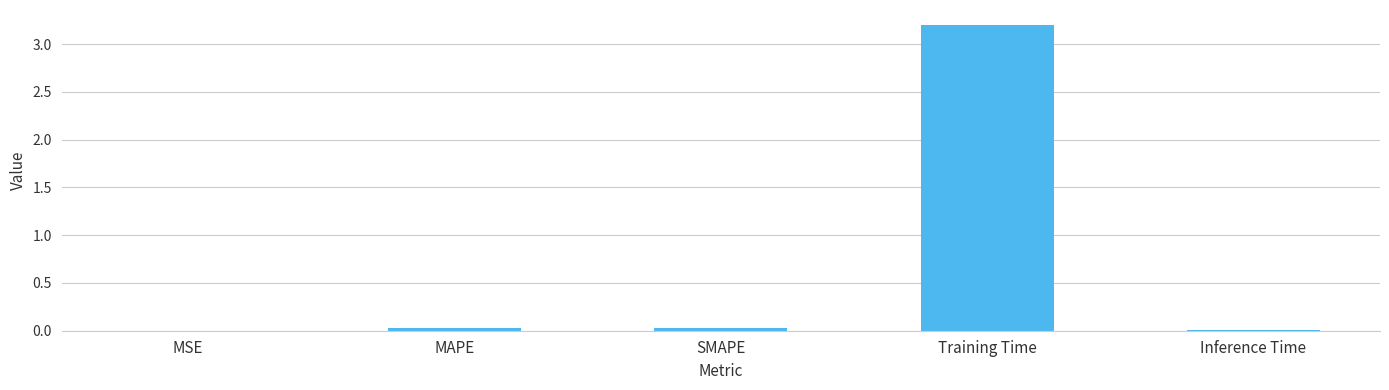

What is the maximum value shown in the chart?

3.2